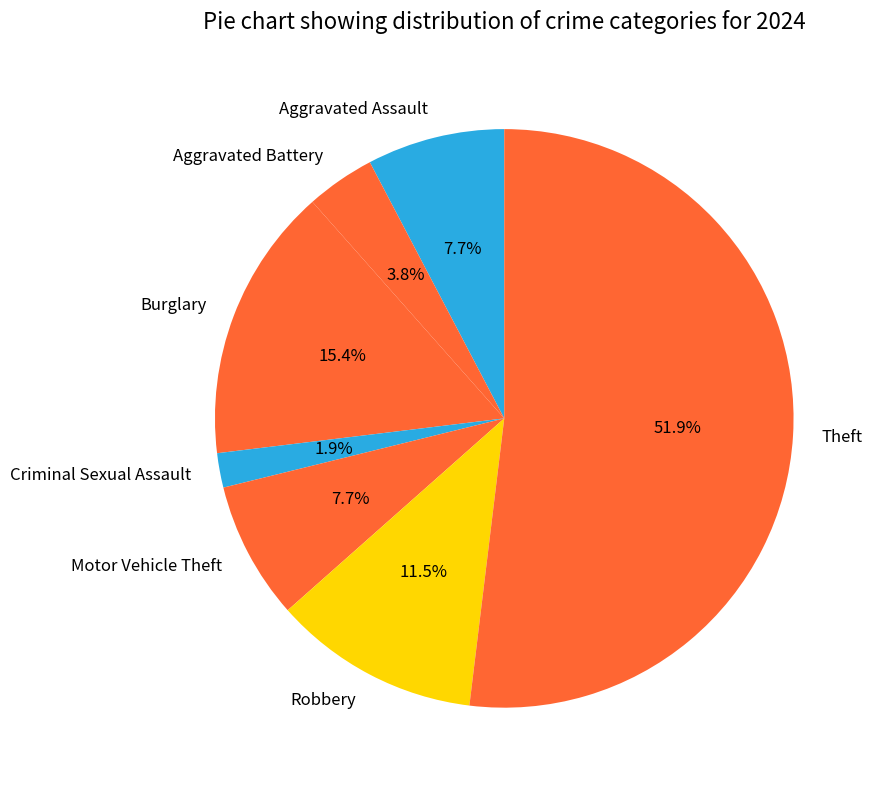

Which slice is the smallest?

Criminal Sexual Assault